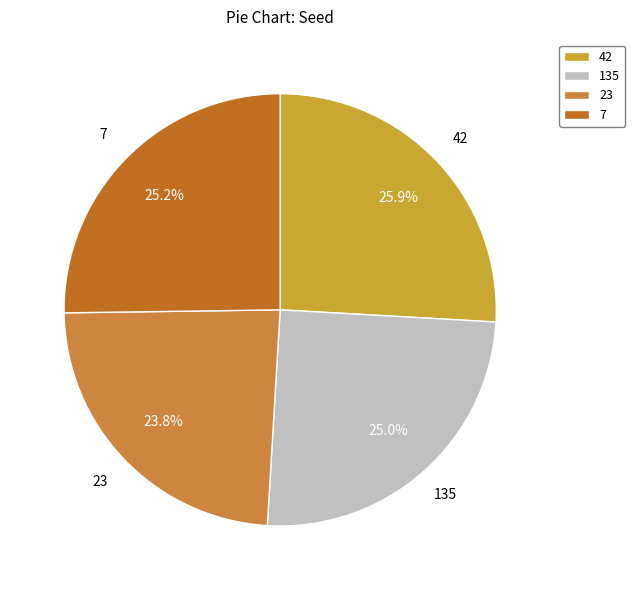

Which category has the biggest portion of the pie?

42